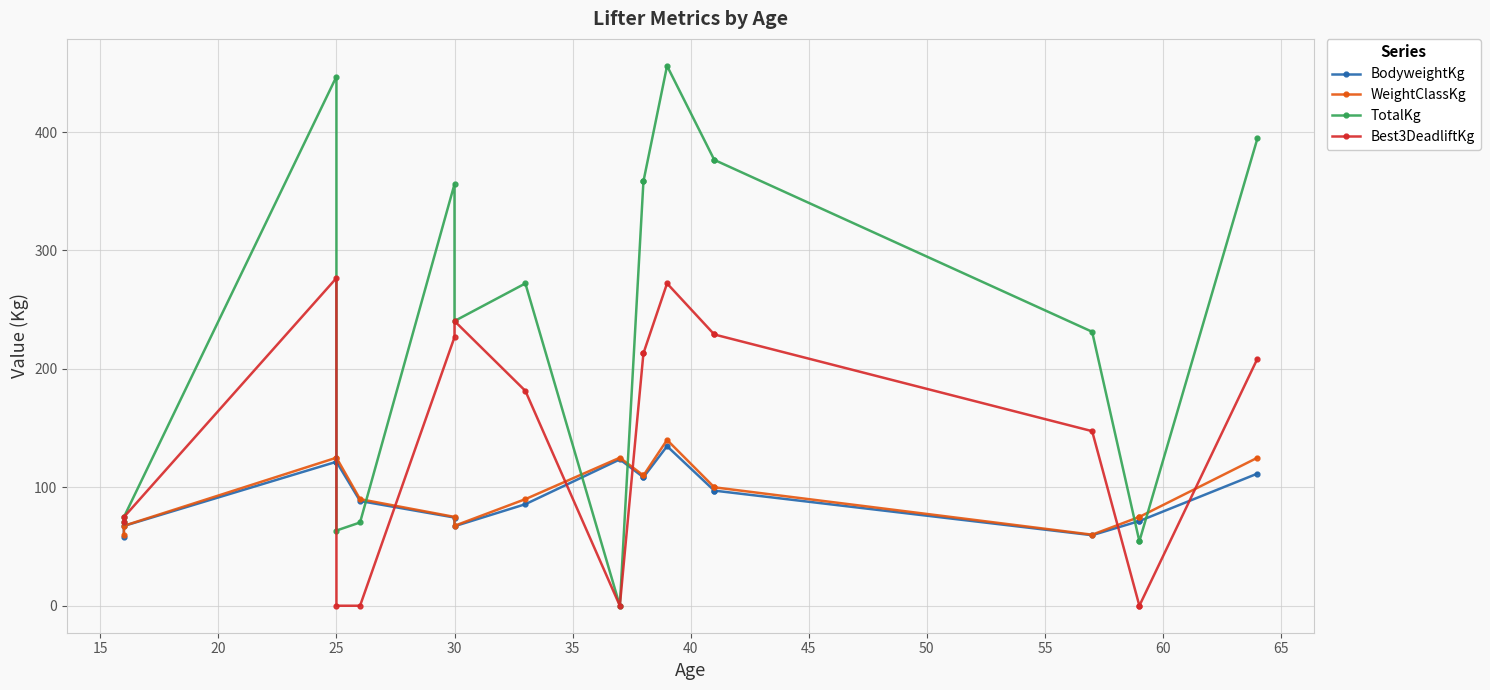

Which series changed the most between 15 and 35?

TotalKg